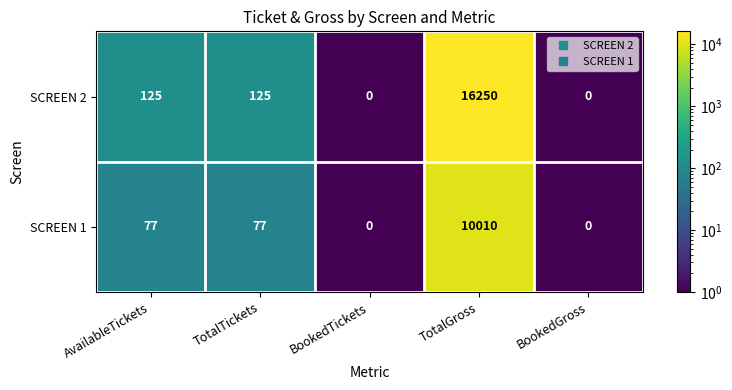

Reading left to right, transcribe all the data shown in this chart.

SCREEN 2: AvailableTickets=125	TotalTickets=125	BookedTickets=0	TotalGross=16250	BookedGross=0
SCREEN 1: AvailableTickets=77	TotalTickets=77	BookedTickets=0	TotalGross=10010	BookedGross=0